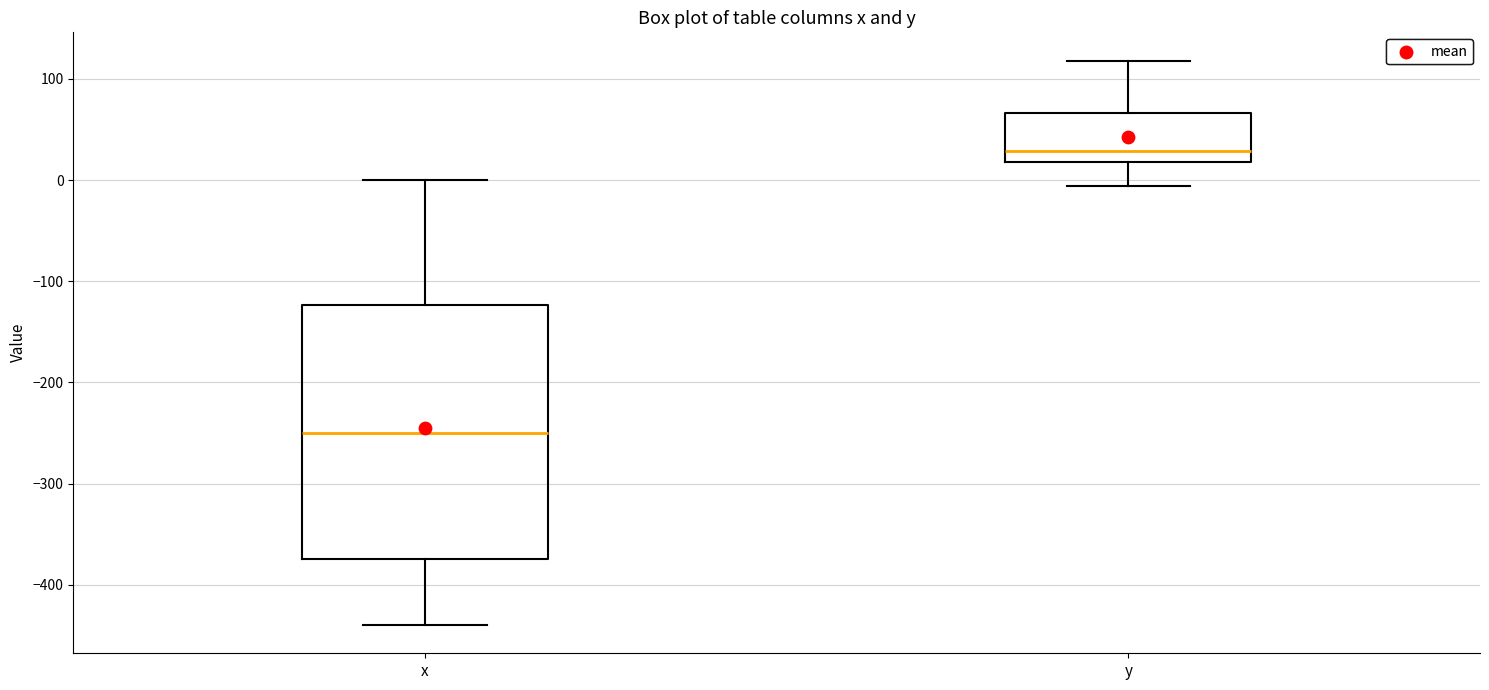

Comparing the boxes themselves (not the whiskers), which one is the tallest?

x